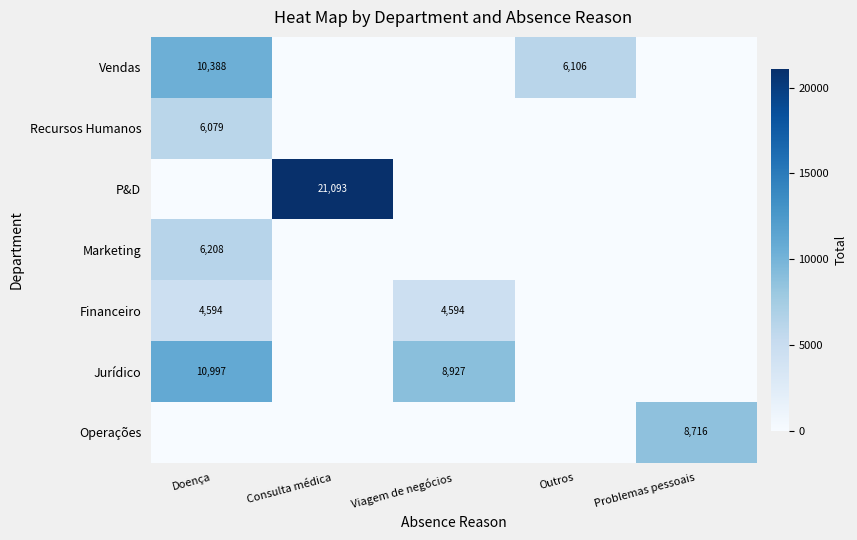

True or false: Operações has a value of 8716 at Problemas pessoais.

True